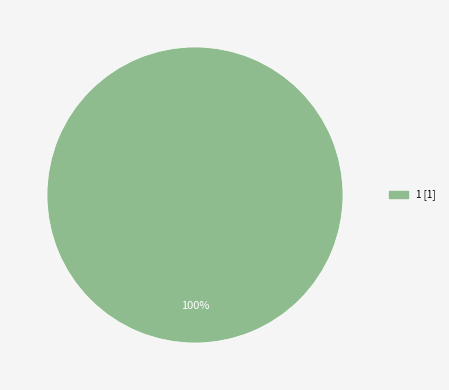

Is there a majority slice in this chart?

Yes